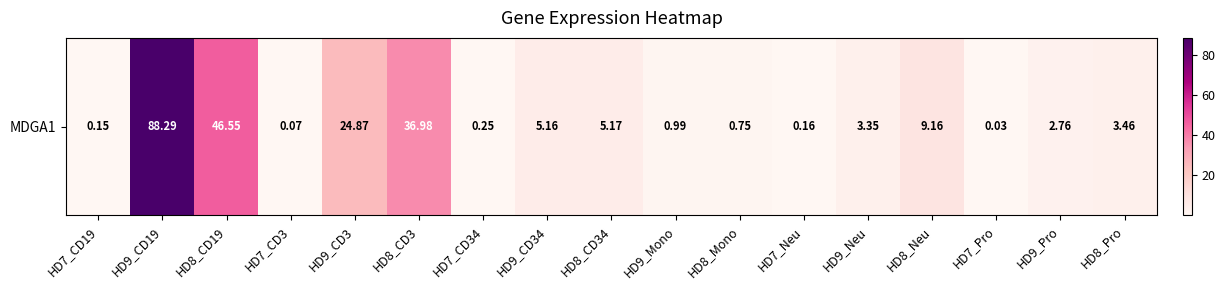

Rank the categories by value from highest to lowest.

HD9_CD19, HD8_CD19, HD8_CD3, HD9_CD3, HD8_Neu, HD8_CD34, HD9_CD34, HD8_Pro, HD9_Neu, HD9_Pro, HD9_Mono, HD8_Mono, HD7_CD34, HD7_Neu, HD7_CD19, HD7_CD3, HD7_Pro